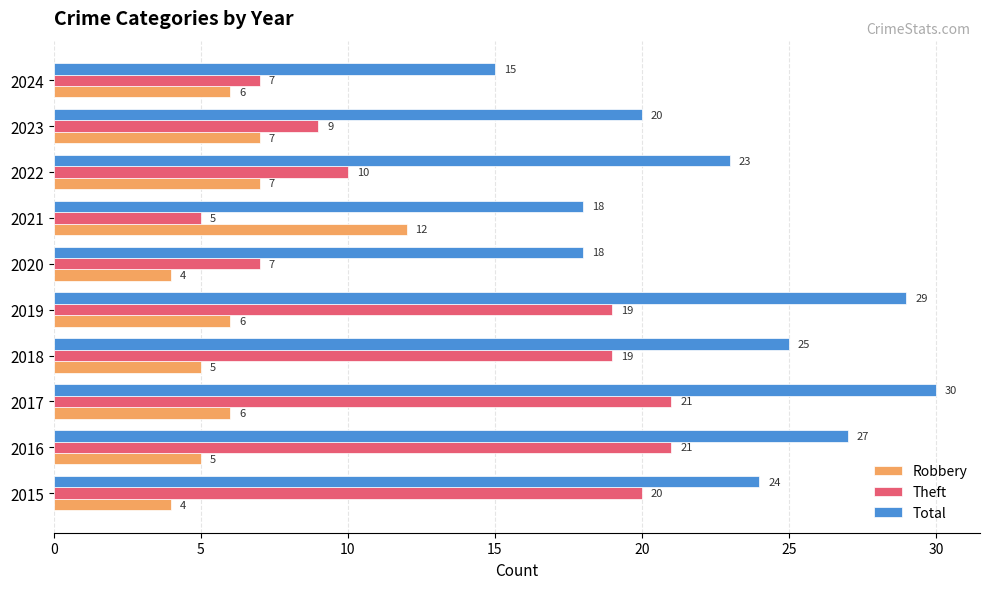

What is the sum of the Robbery values at 2021 and 2024?

18